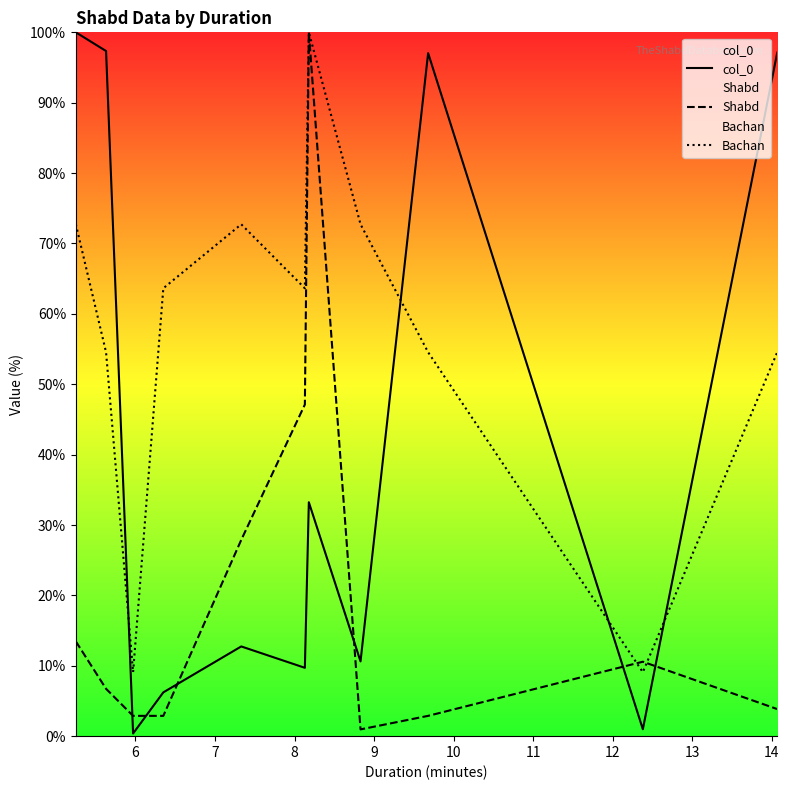

What is the difference between the maximum and minimum values in the Bachan series?

90.9